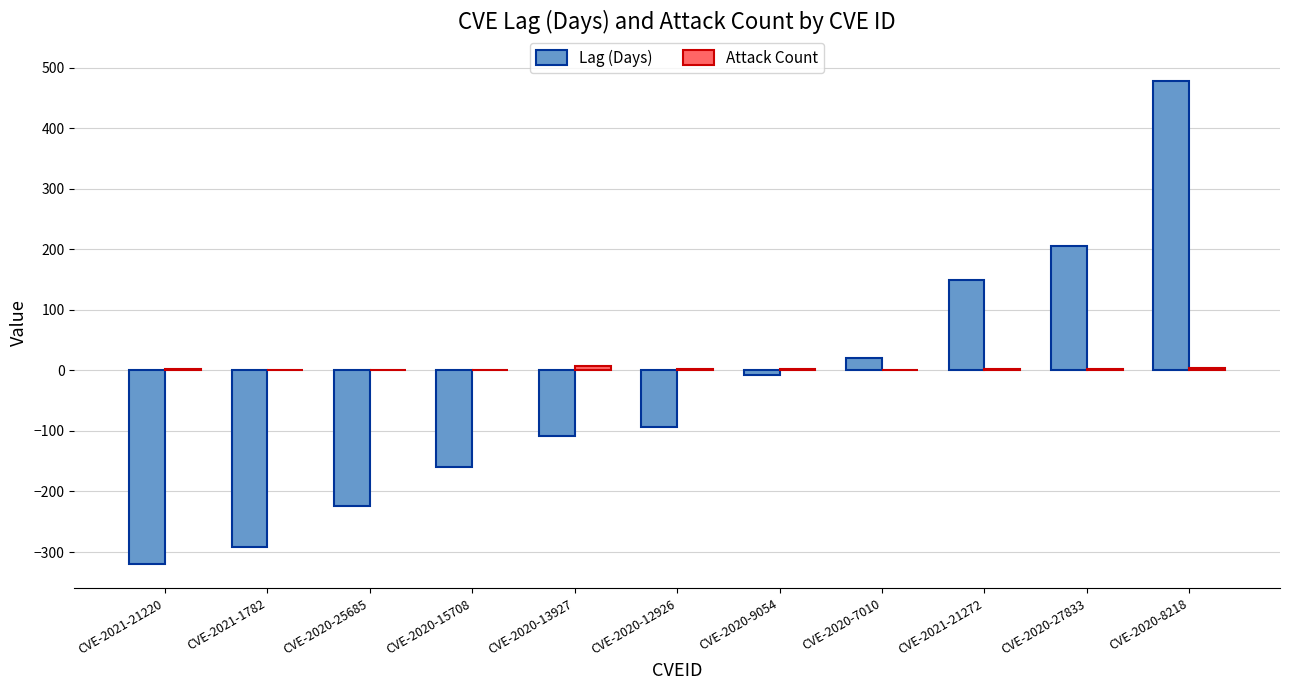

Between CVE-2020-15708 and CVE-2020-8218, which series saw the biggest shift?

Lag (Days)